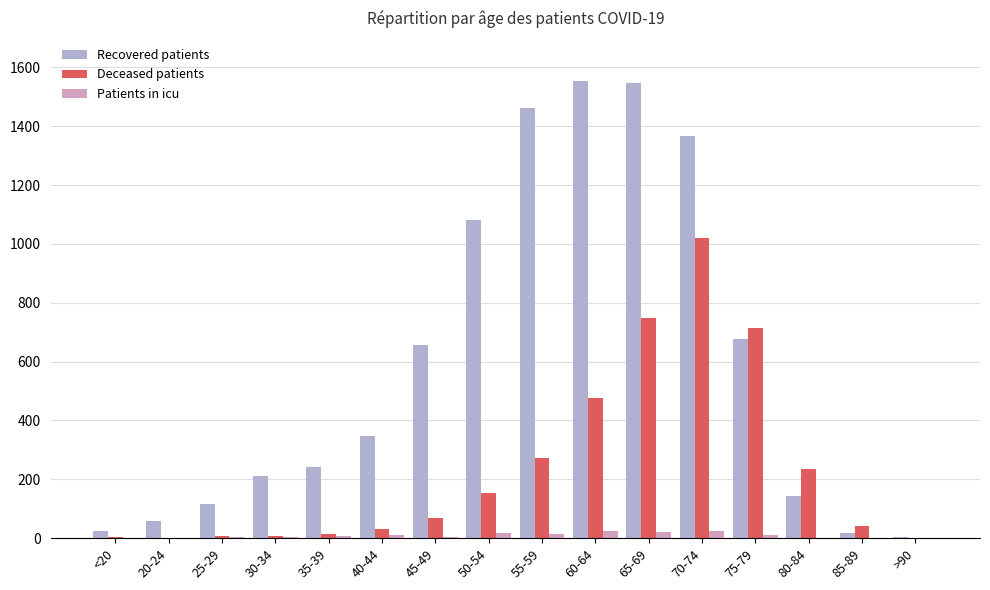

What is the greatest value displayed?

1555